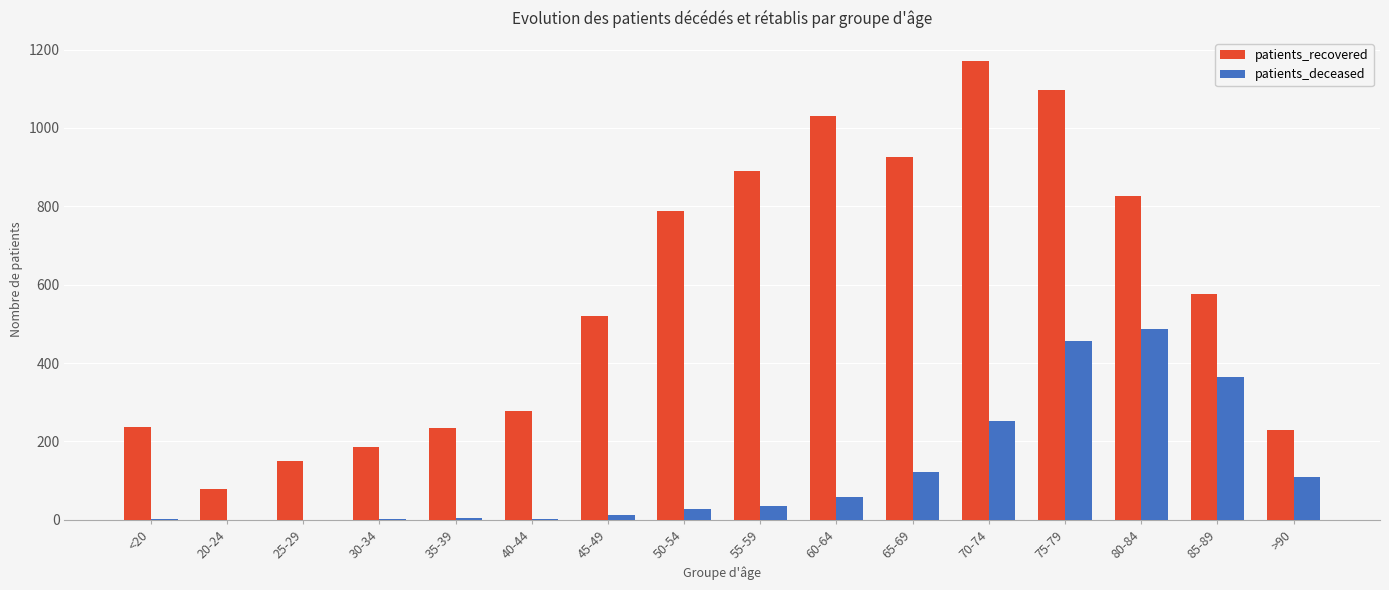

True or false: patients_recovered has a value of 277 at 40-44.

True